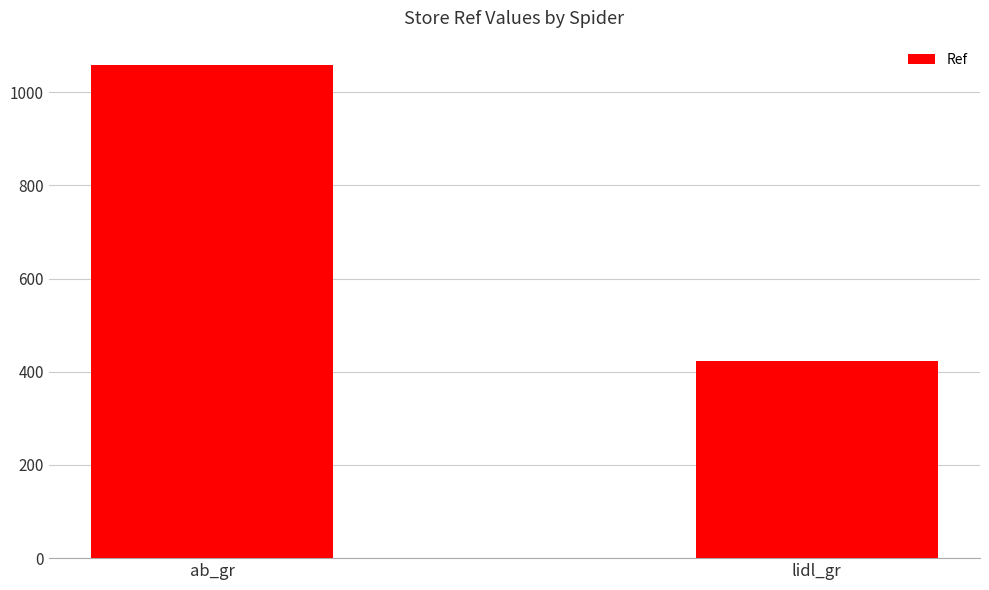

What is the maximum value shown in the chart?

1058